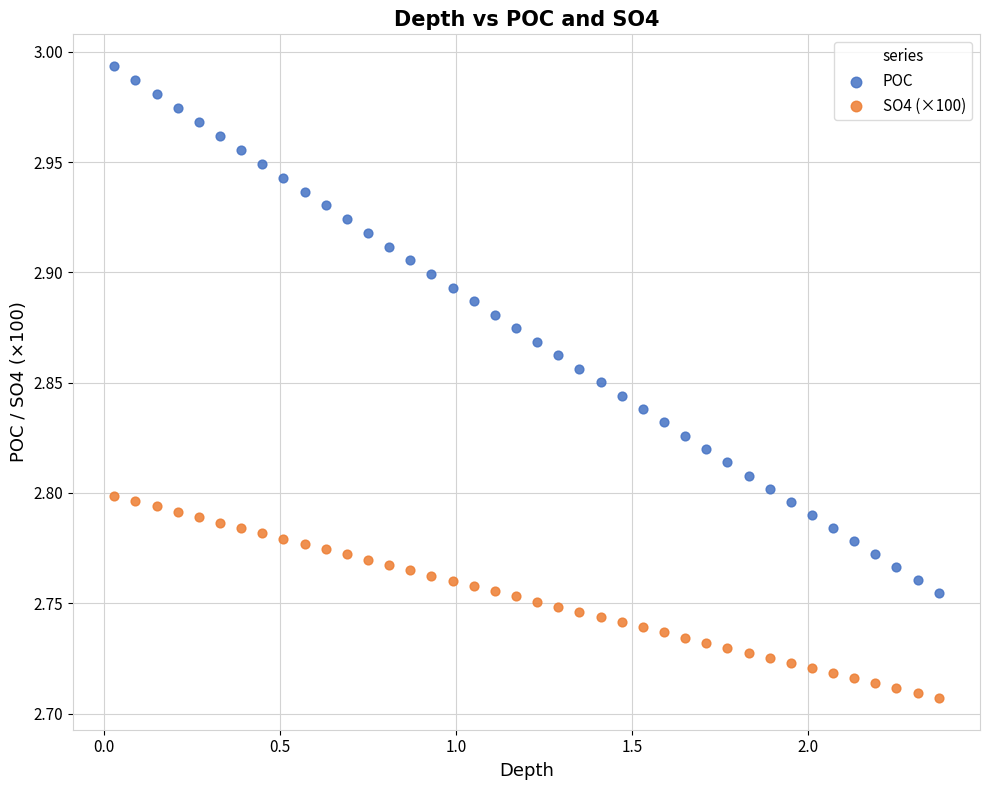

Which series reaches the minimum Y coordinate?

SO4 (×100)